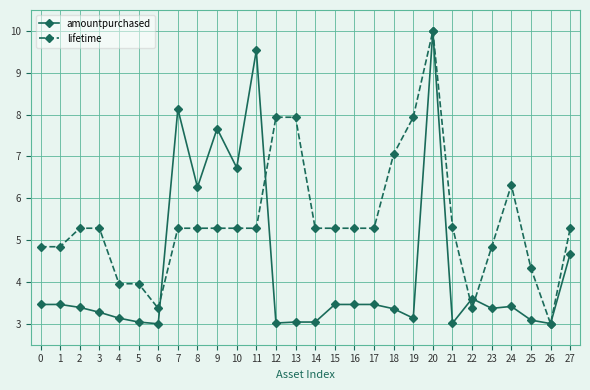

Reading left to right, extract all data points from this chart.

amountpurchased: 0=3.5	1=3.5	2=3.4	3=3.3	4=3.1	5=3.0	6=3.0	7=8.1	8=6.3	9=7.7	10=6.7	11=9.5	12=3.0	13=3.0	14=3.0	15=3.5	16=3.5	17=3.5	18=3.4	19=3.1	20=10.0	21=3.0	22=3.6	23=3.4	24=3.4	25=3.1	26=3.0	27=4.7
lifetime: 0=4.8	1=4.8	2=5.3	3=5.3	4=4.0	5=4.0	6=3.4	7=5.3	8=5.3	9=5.3	10=5.3	11=5.3	12=7.9	13=7.9	14=5.3	15=5.3	16=5.3	17=5.3	18=7.1	19=7.9	20=10.0	21=5.3	22=3.4	23=4.8	24=6.3	25=4.3	26=3.0	27=5.3